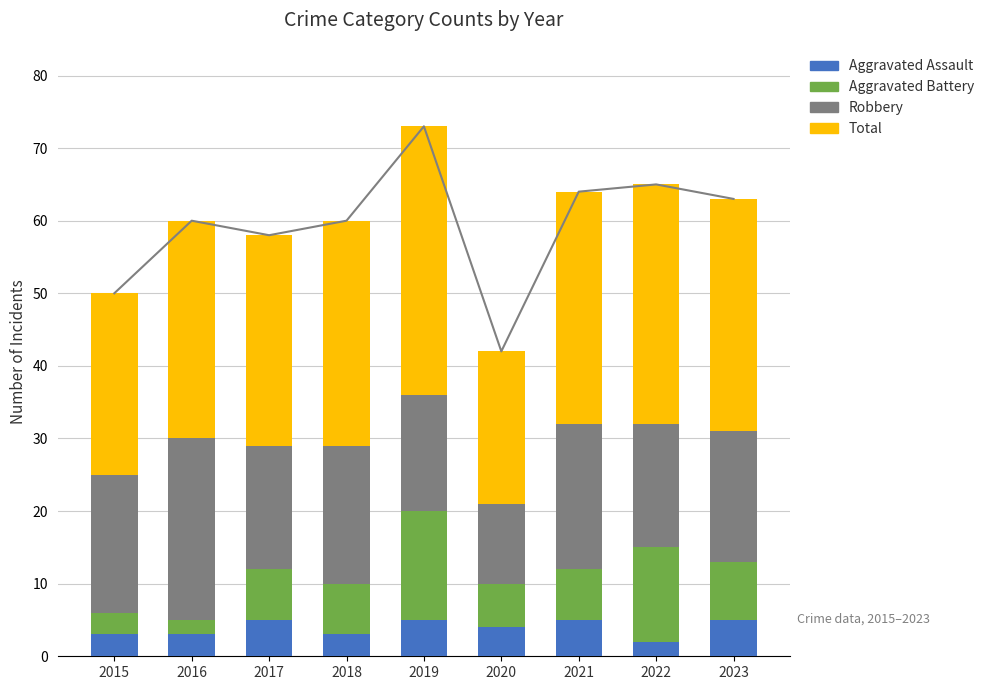

What are all the series names shown in the legend?

Aggravated Assault, Aggravated Battery, Robbery, Total